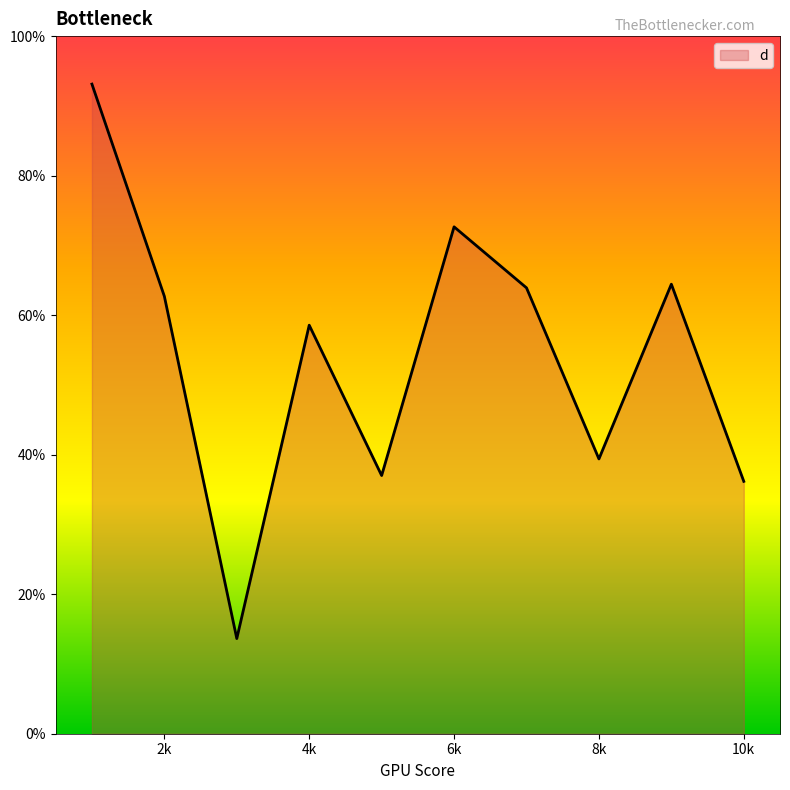

What is the greatest value displayed?

93.1